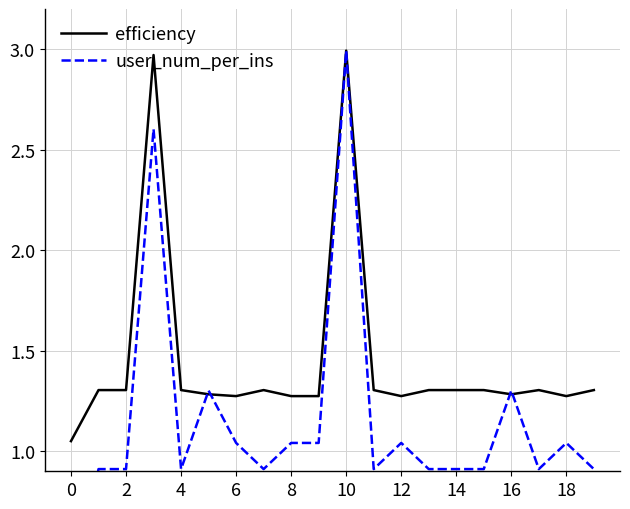

The value of efficiency at 16 is 1.3. True or false?

True